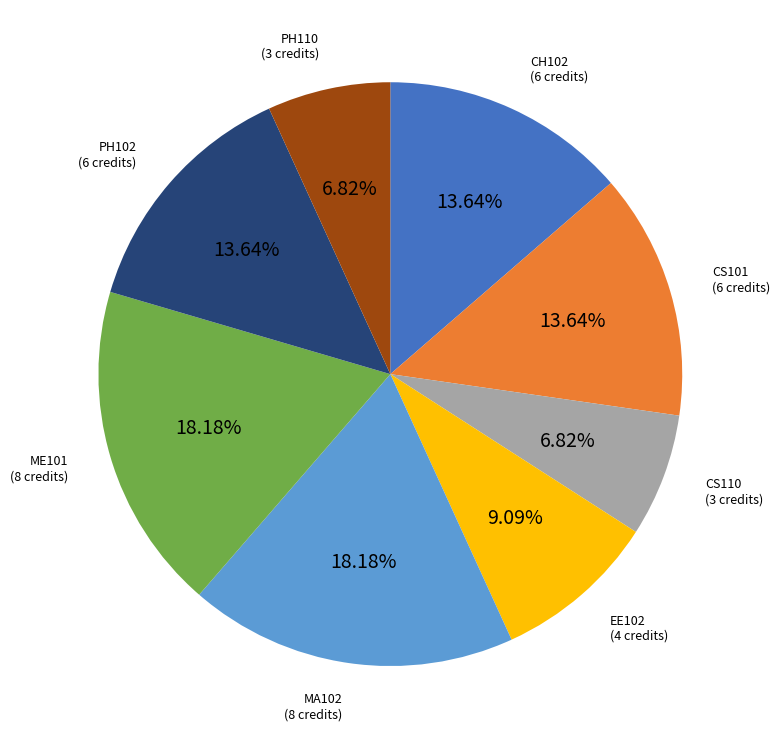

To the nearest percent, what is the combined percentage of CS110 and PH102?

20%